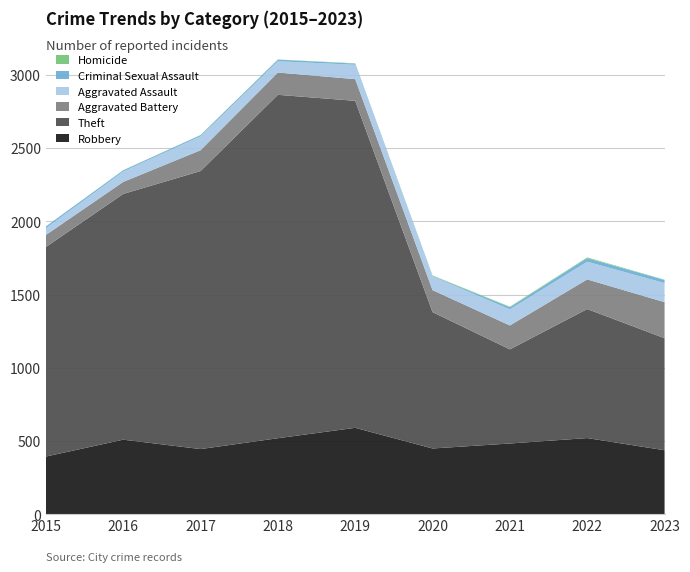

Reading left to right, transcribe all the data shown in this chart.

Robbery: 2015=395	2016=510	2017=446	2018=520	2019=591	2020=450	2021=484	2022=521	2023=438
Theft: 2015=1429	2016=1676	2017=1896	2018=2342	2019=2230	2020=930	2021=642	2022=880	2023=764
Aggravated Battery: 2015=82	2016=82	2017=142	2018=152	2019=148	2020=150	2021=163	2022=202	2023=246
Aggravated Assault: 2015=46	2016=71	2017=95	2018=77	2019=98	2020=94	2021=110	2022=121	2023=130
Criminal Sexual Assault: 2015=12	2016=8	2017=8	2018=11	2019=8	2020=3	2021=14	2022=24	2023=21
Homicide: 2015=0	2016=1	2017=1	2018=1	2019=2	2020=3	2021=4	2022=5	2023=2